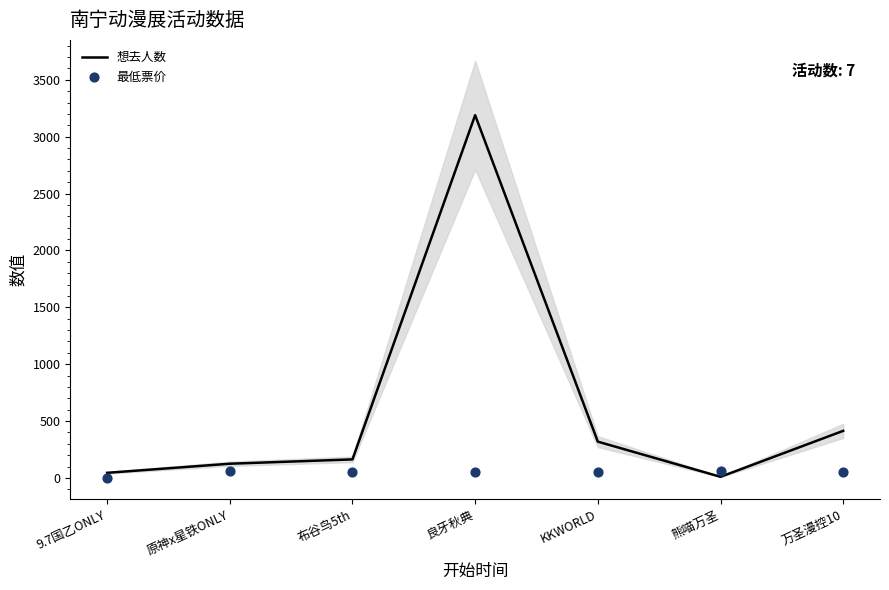

Which series reaches the minimum Y coordinate?

最低票价